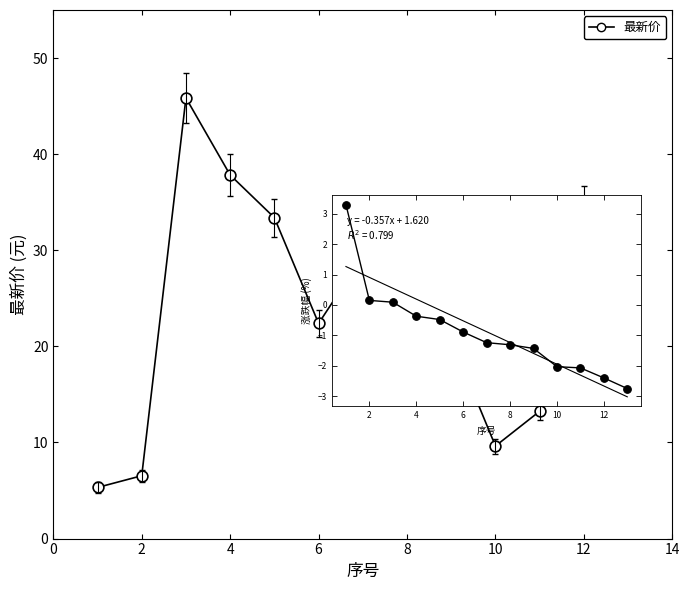

What is the difference between the maximum and minimum values?

40.5